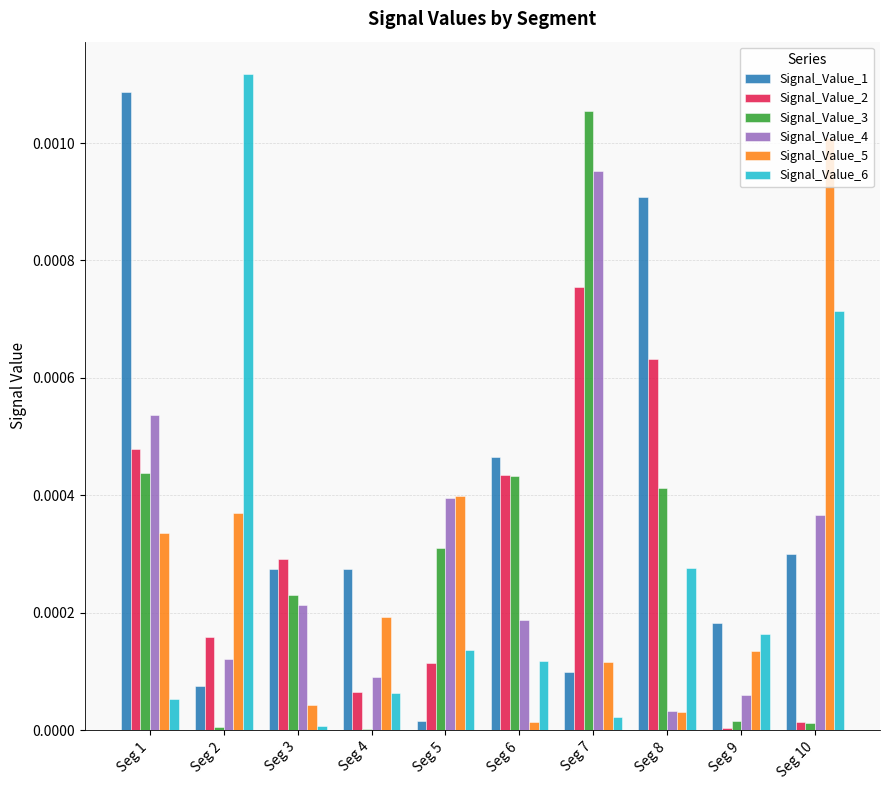

Is it true that Signal_Value_1 equals 0.0 at Seg 10?

True